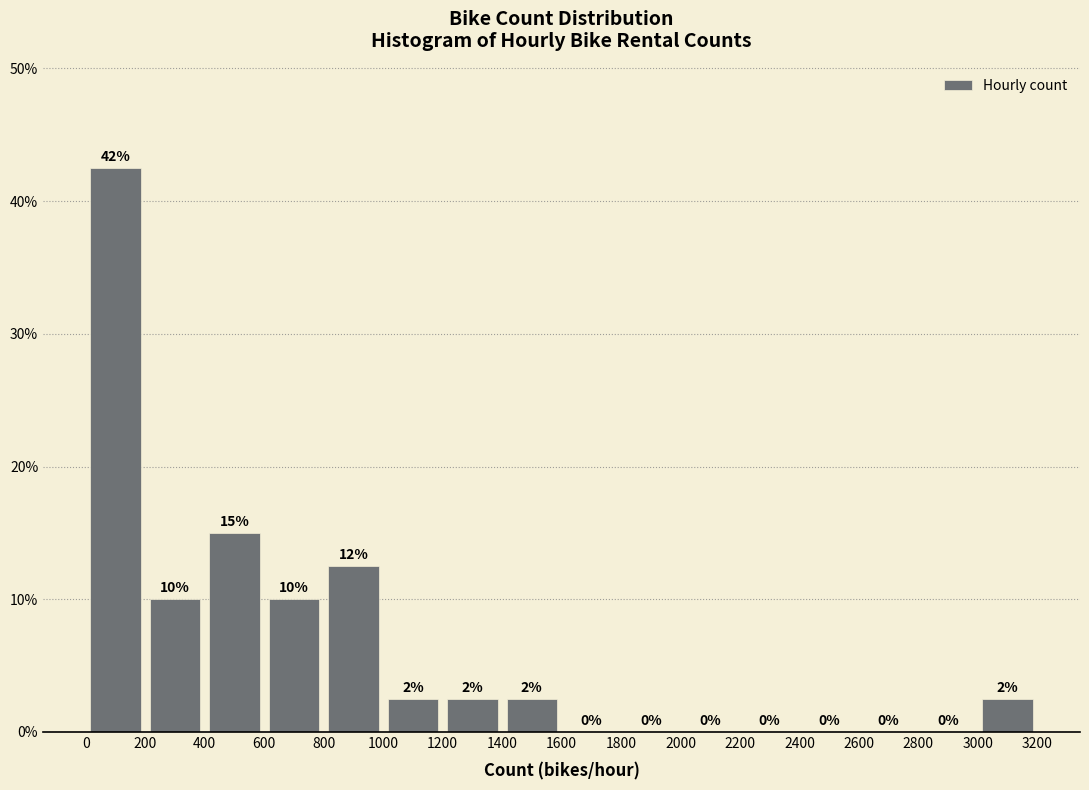

Which range on the x-axis has the tallest bar?

0 to 200